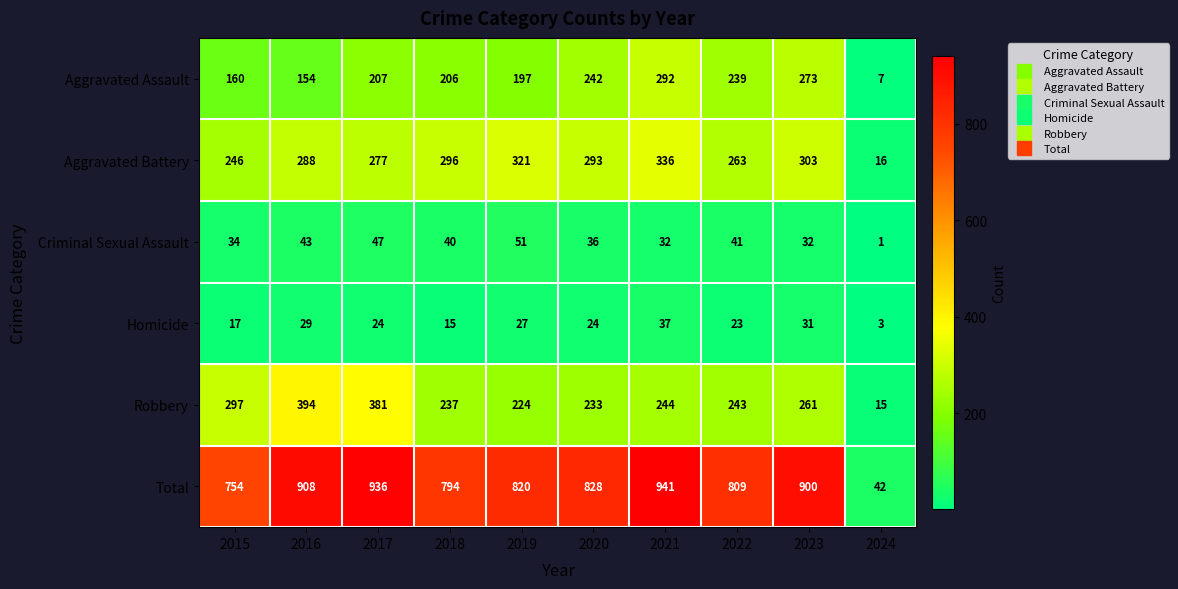

Which series changed the most between 2015 and 2024?

Total